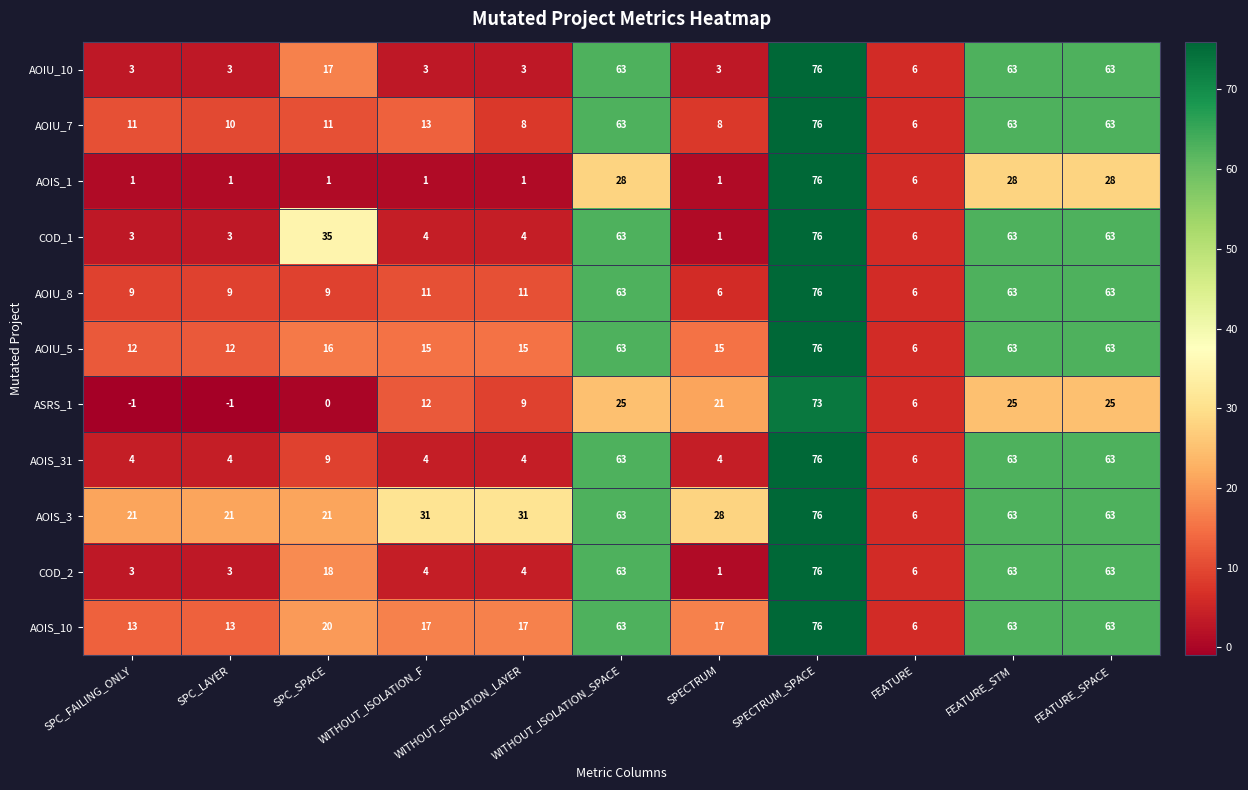

Which series has the widest spread of values?

AOIS_1